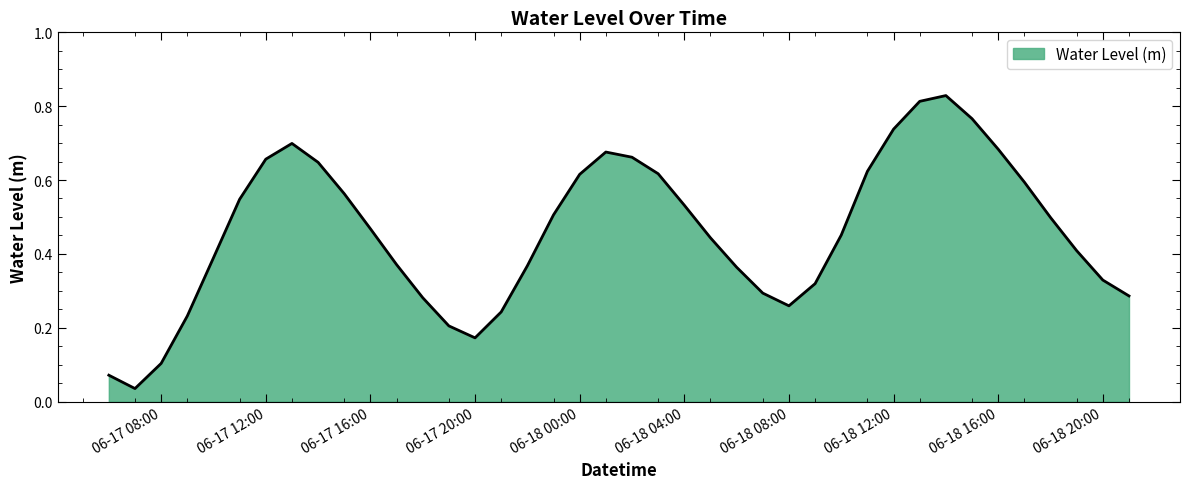

Does the chart display data point markers on the line(s)?

No